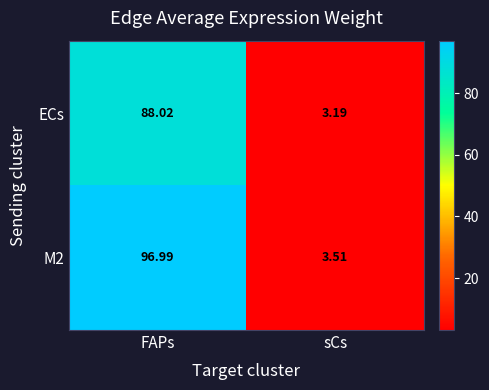

List the labels in order of ECs value, largest first.

FAPs, sCs